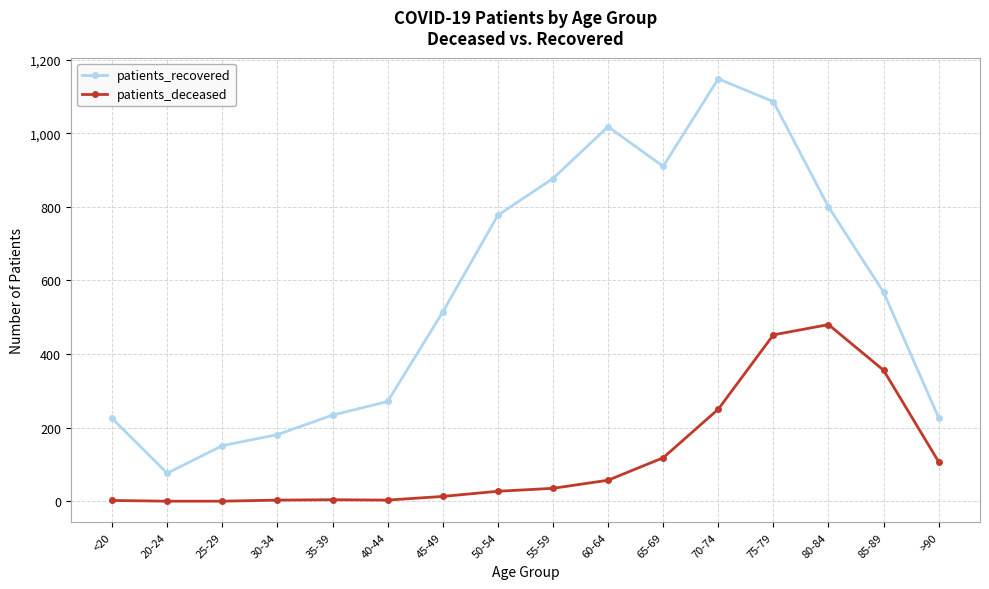

At how many categories does at least one series exceed 1092?

1